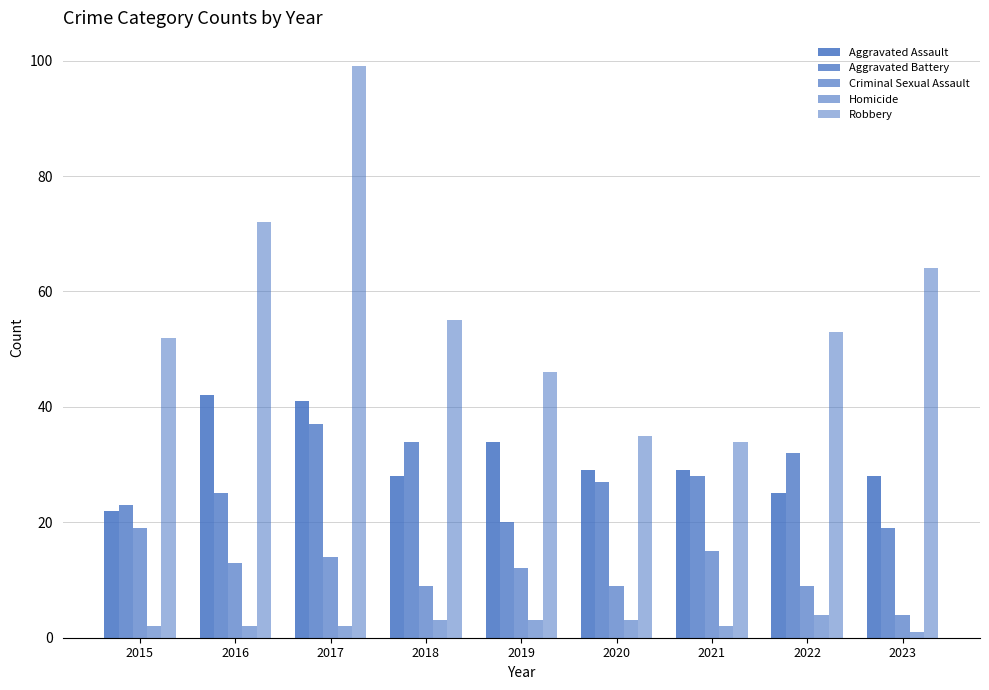

Which series has the largest range (max minus min)?

Robbery